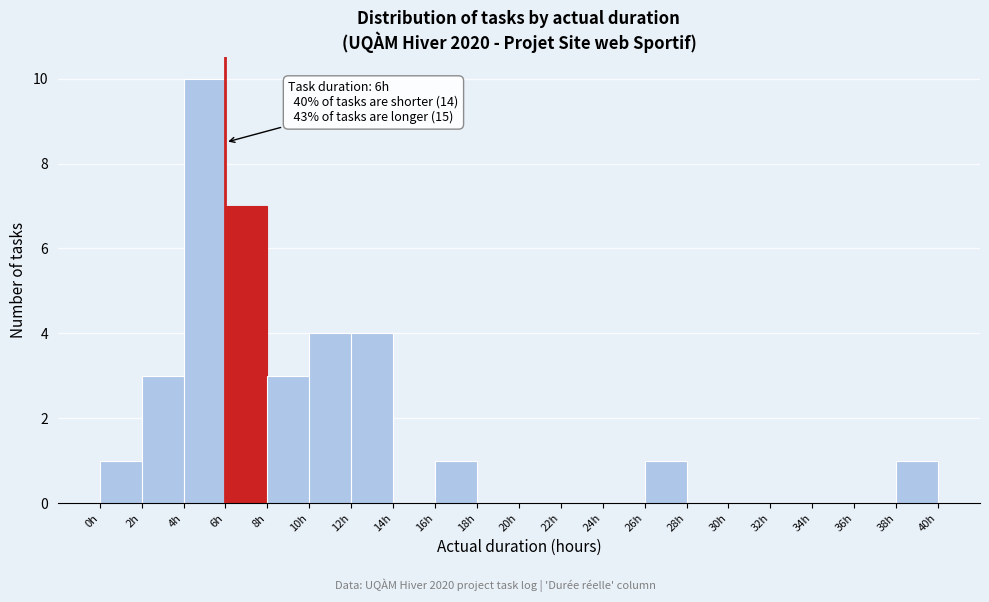

Which range on the x-axis has the tallest bar?

4 to 6